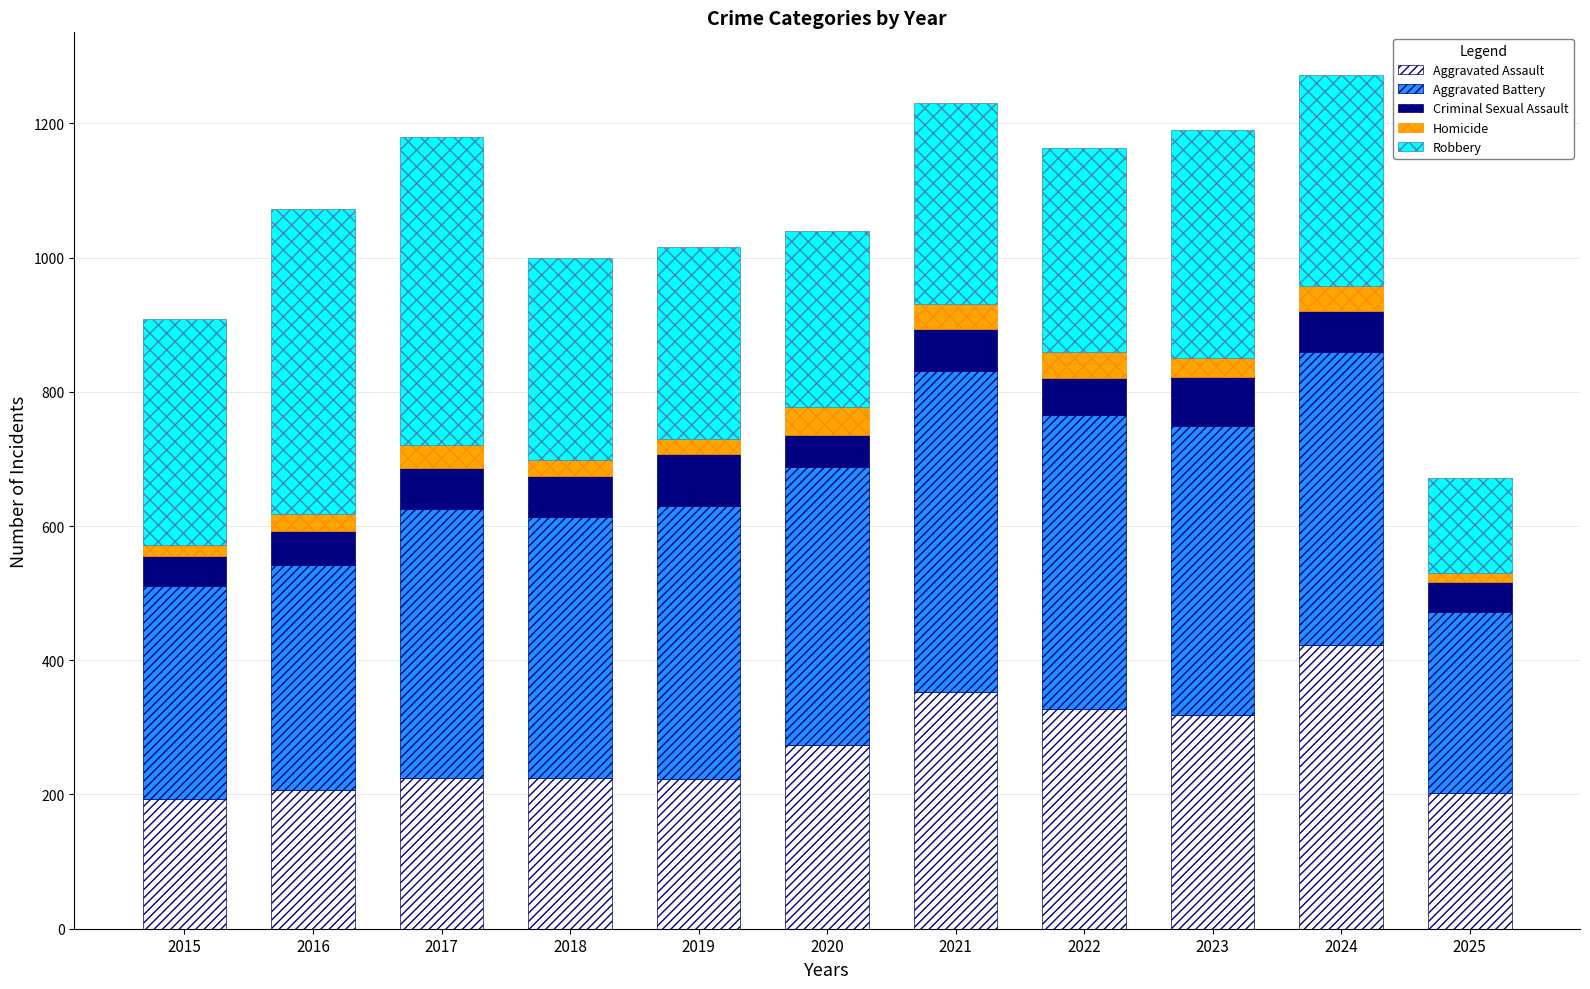

What is the total value across all series at 2020?

1040